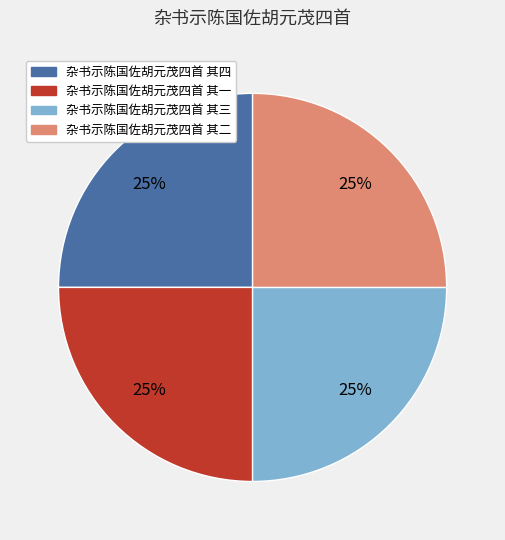

The 杂书示陈国佐胡元茂四首 其三 slice represents 31% of the pie. True or false?

False